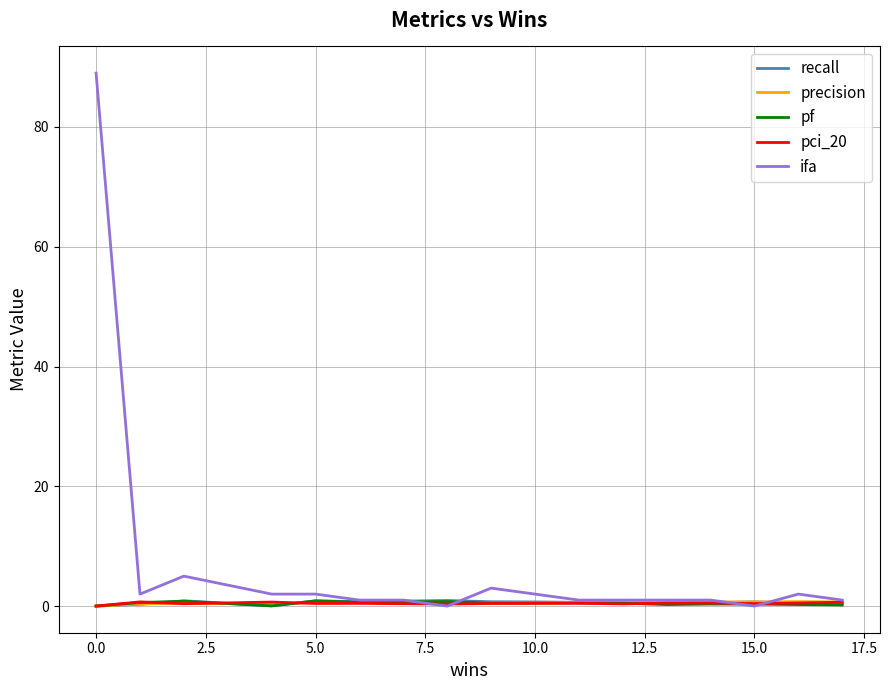

What is the difference between the maximum and minimum values in the pf series?

0.9